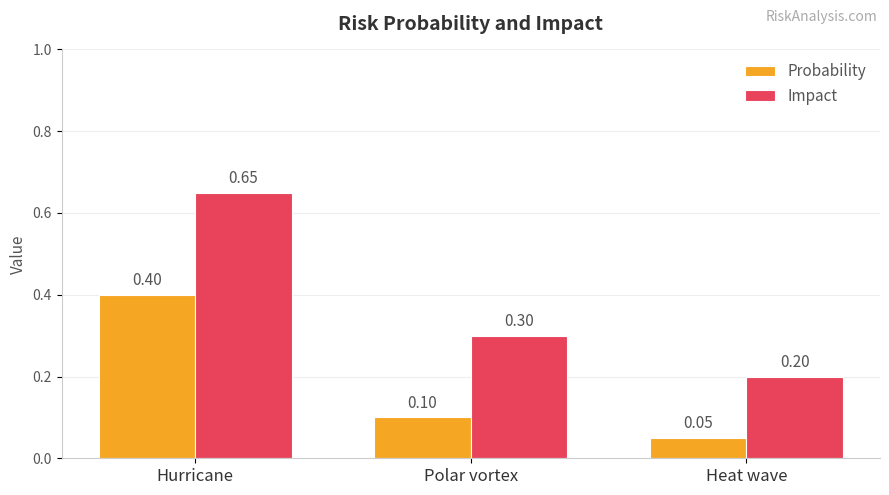

What is the difference between the maximum and second lowest values in the Probability series?

0.3